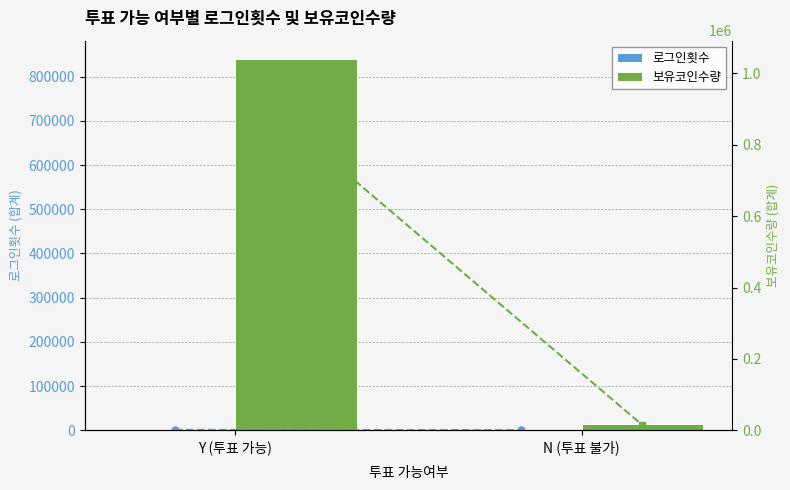

What are all the series names shown in the legend?

로그인횟수, 보유코인수량, 로그인횟수 (선), 보유코인수량 (선)